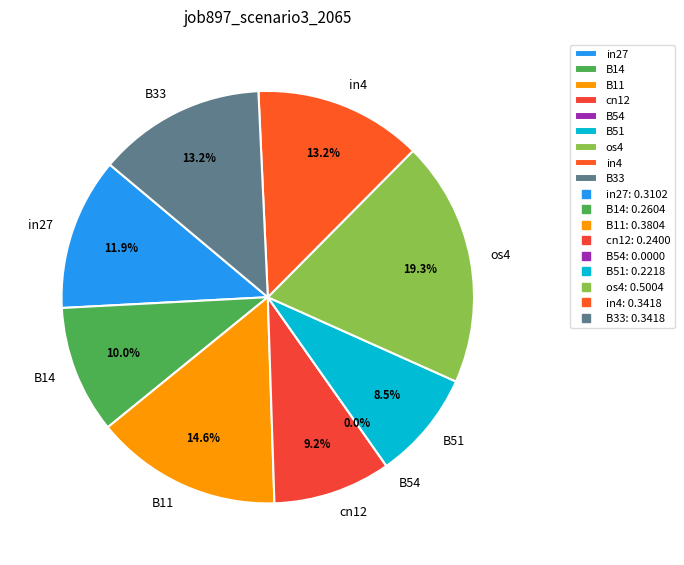

How much of the chart is everything except cn12?

90.8%